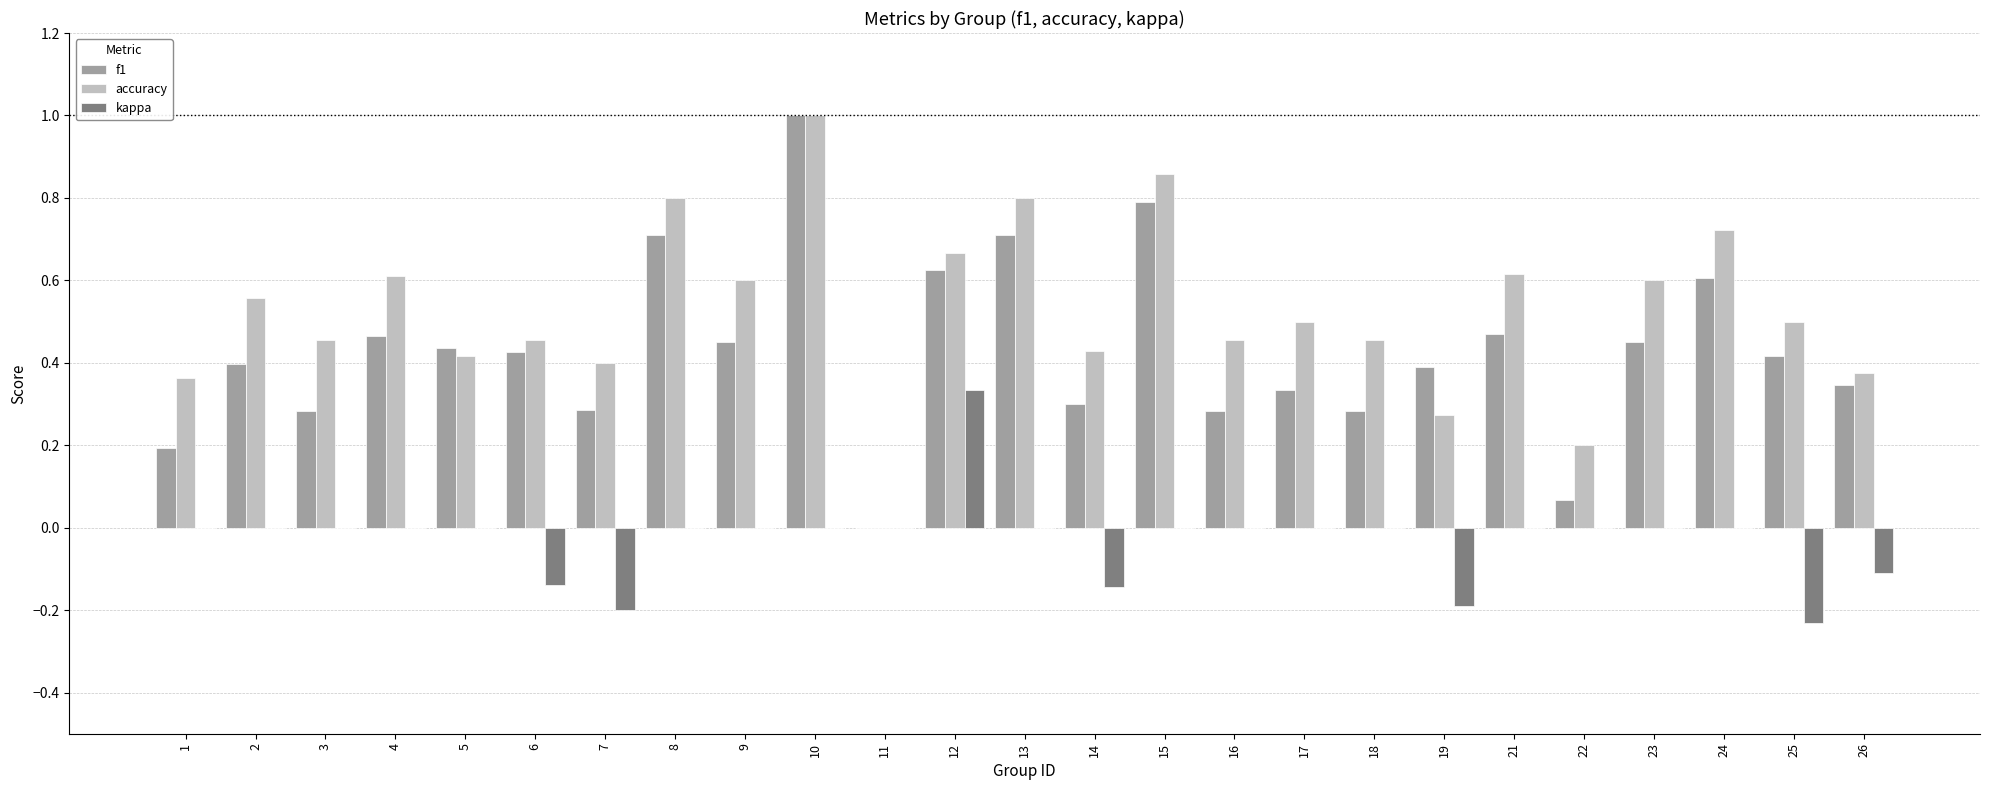

Which series changed the most between 5 and 22?

f1